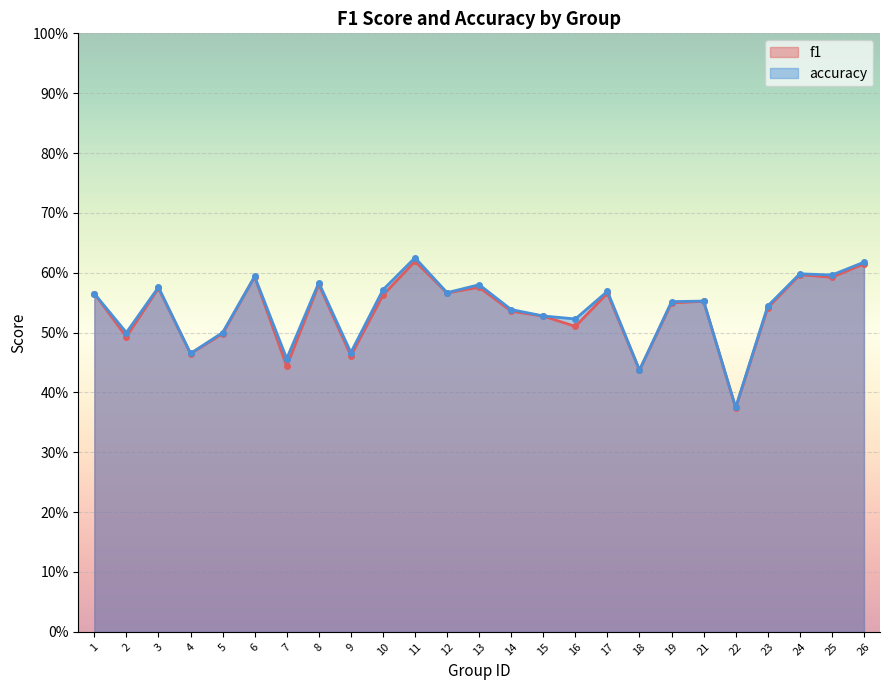

Is the value of accuracy at 17 greater than the value of f1 at 14?

Yes